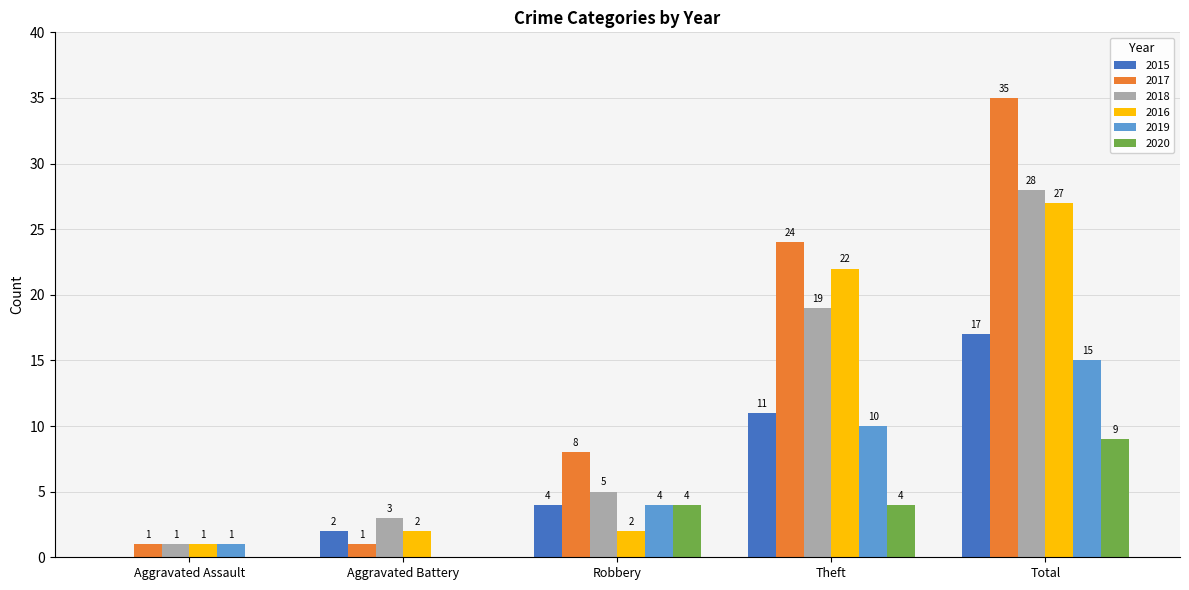

The value of 2018 at Robbery is 8. True or false?

False